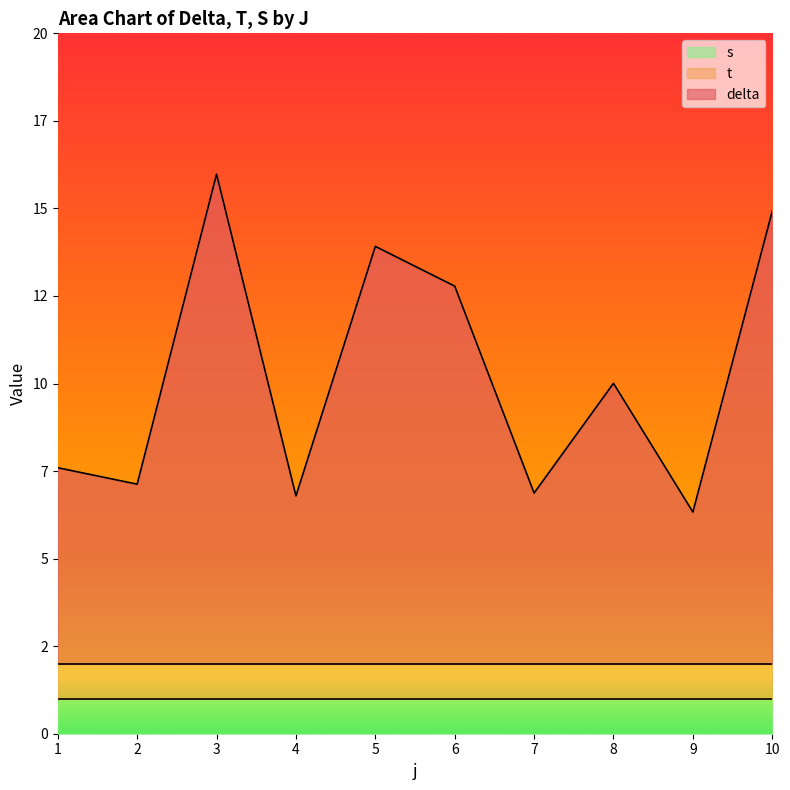

At which label does s reach its minimum?

1